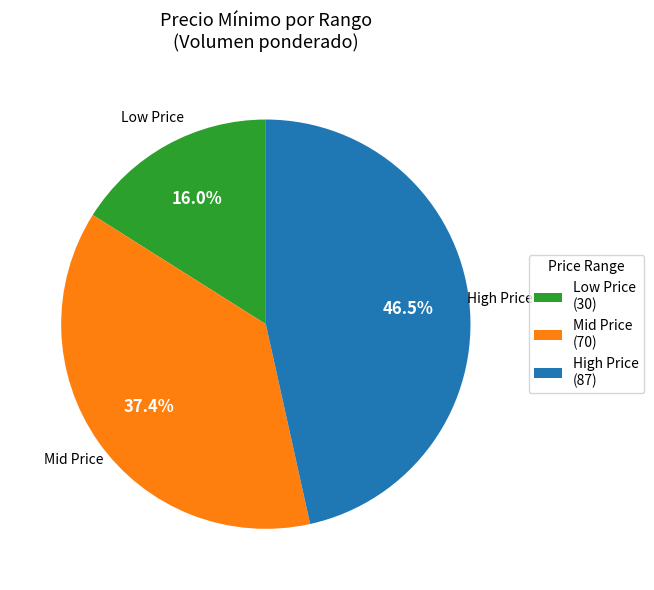

What is the ratio of the value at Low Price (30) to the value at High Price (87)?

0.3